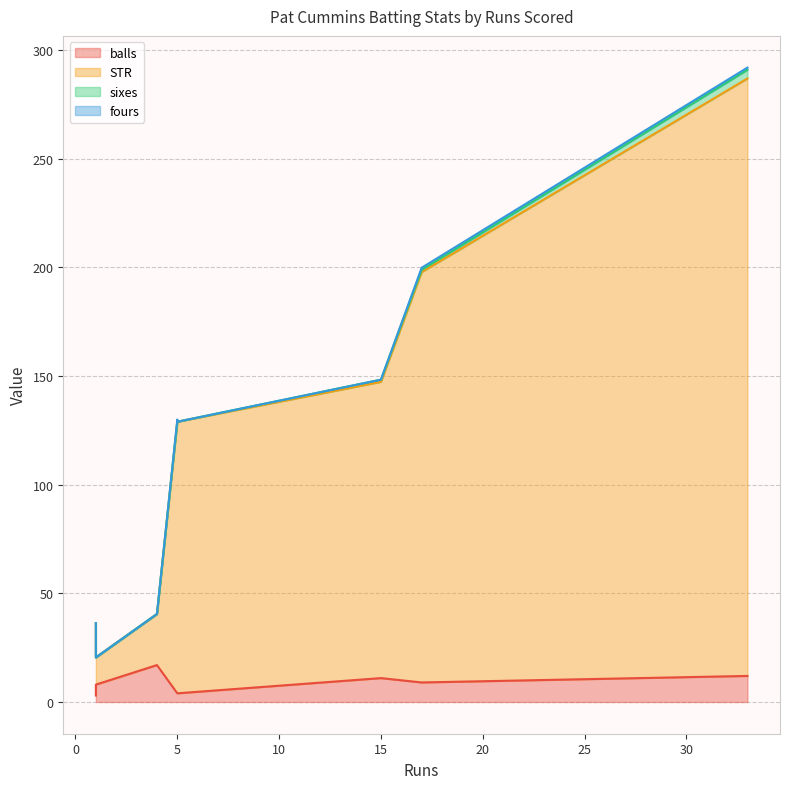

What is the value of the fours point at the 8th from the left?

1.0